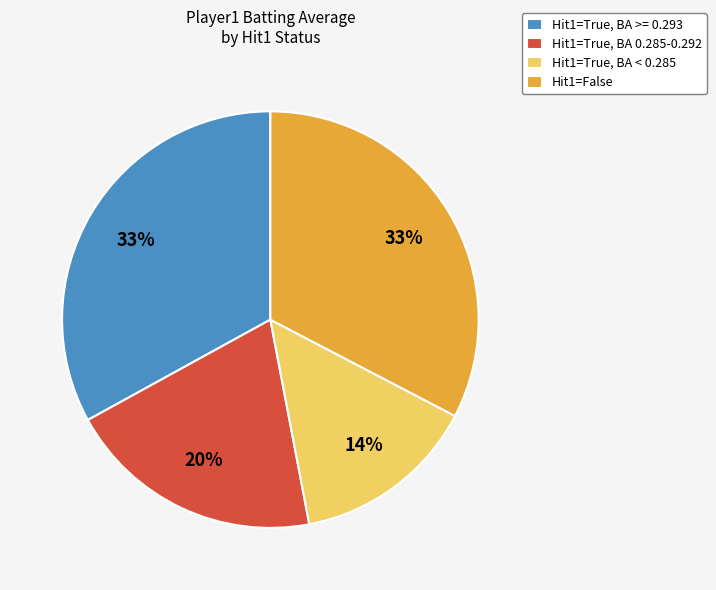

Which slice is the smallest?

Hit1=True, BA < 0.285